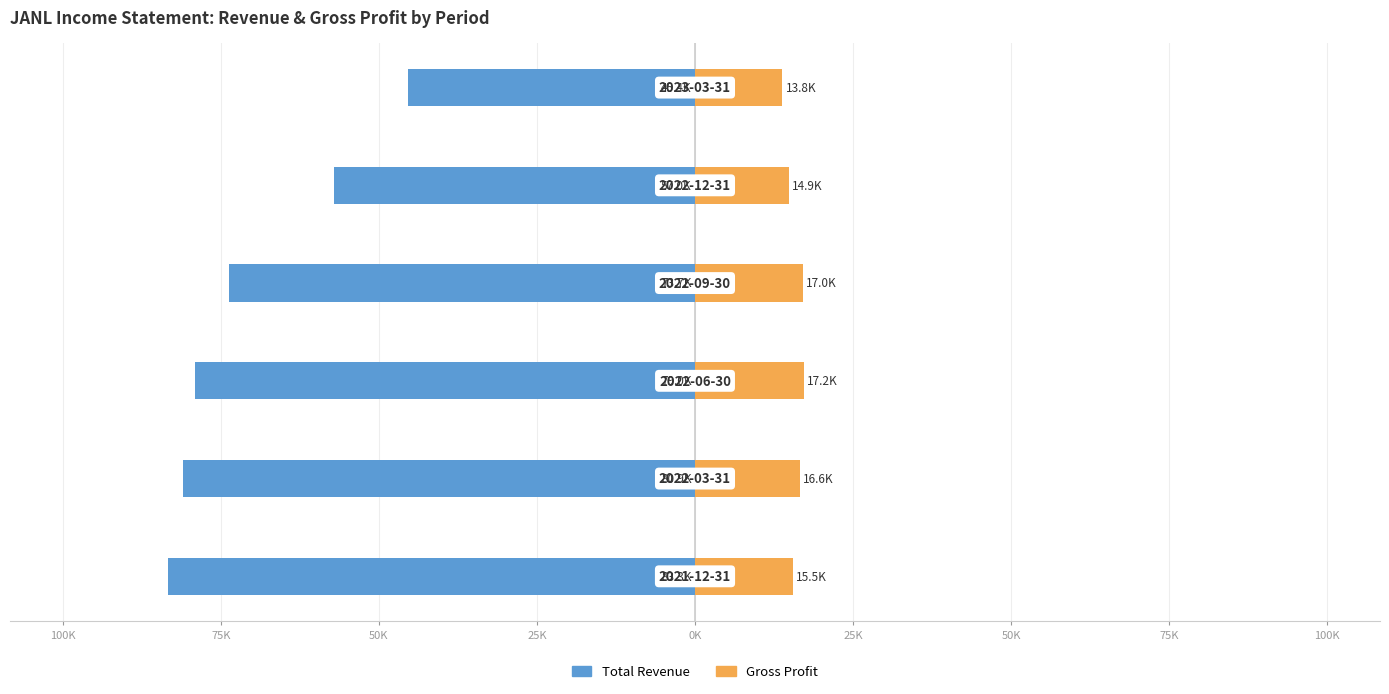

At how many categories does at least one series exceed -76042?

6